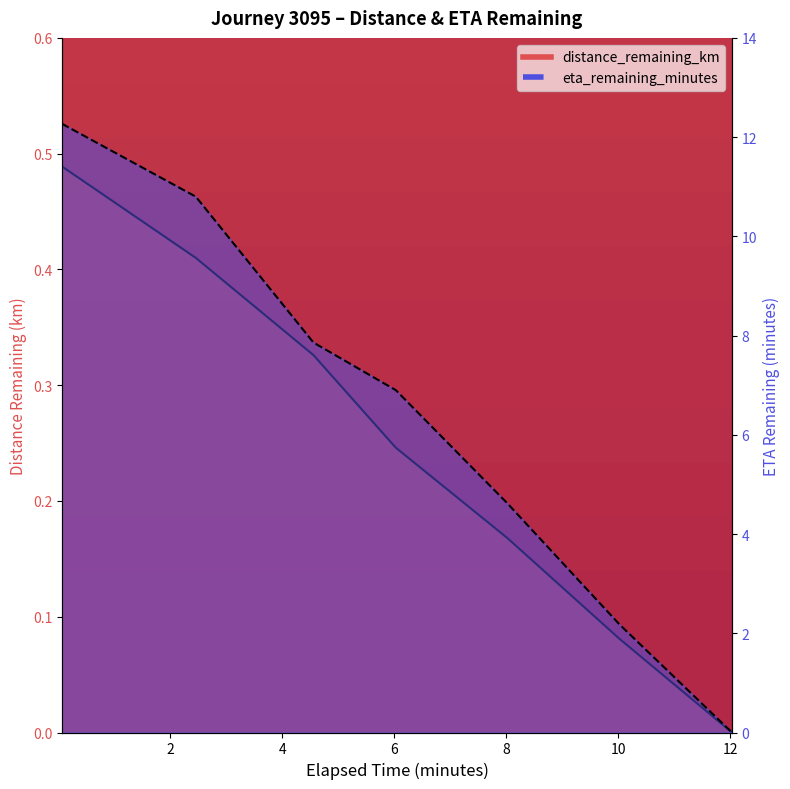

How many categories are shown in the chart?

7